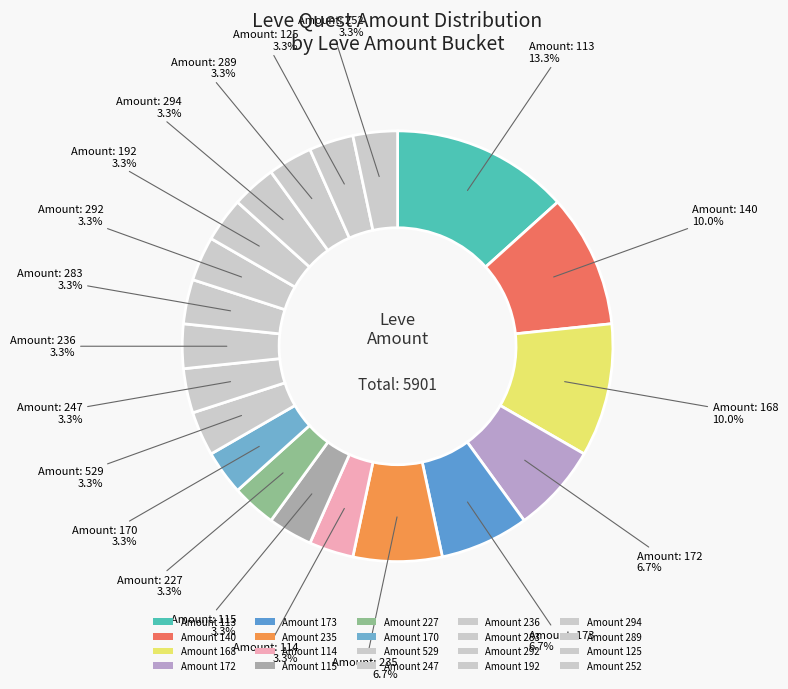

Does any single category account for the majority?

No